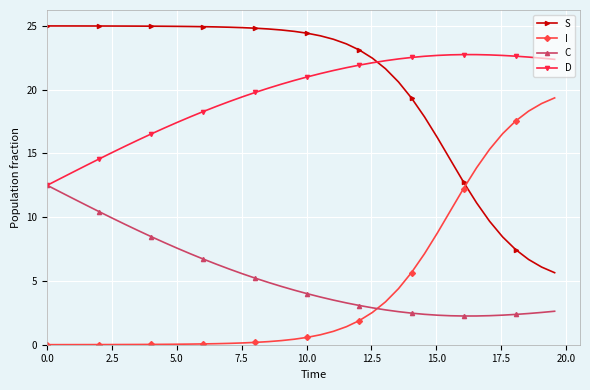

How many distinct data groups are displayed?

4